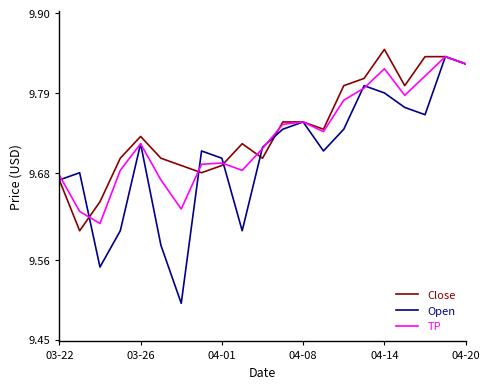

Does the chart have visible grid lines?

No